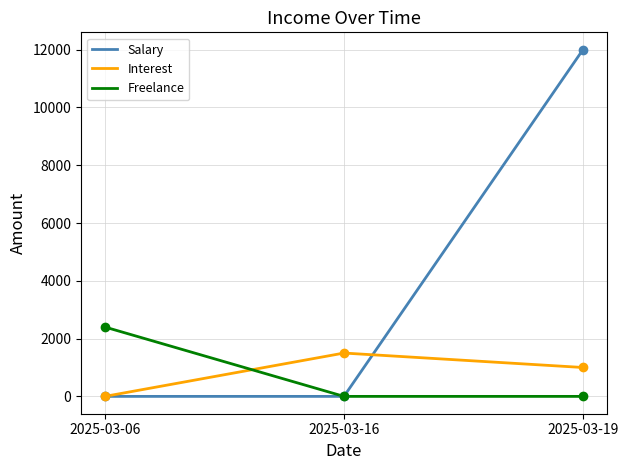

Which series has the widest spread of values?

Salary